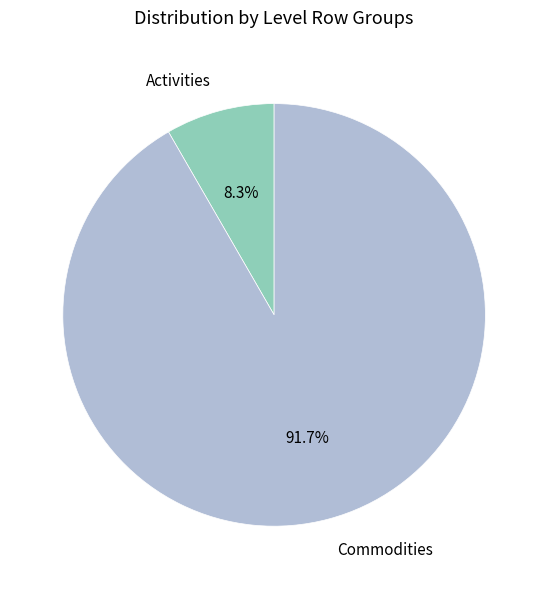

Count the number of slices in the pie.

2